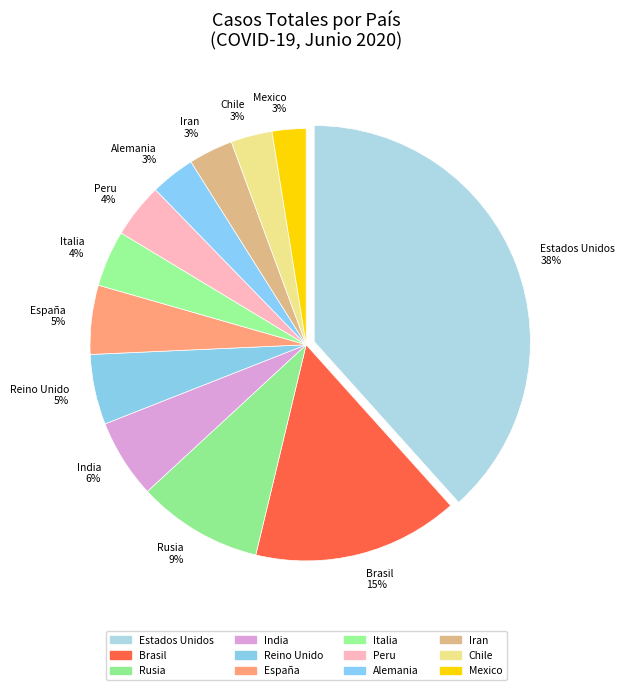

To the nearest percent, what is the average slice percentage?

8%